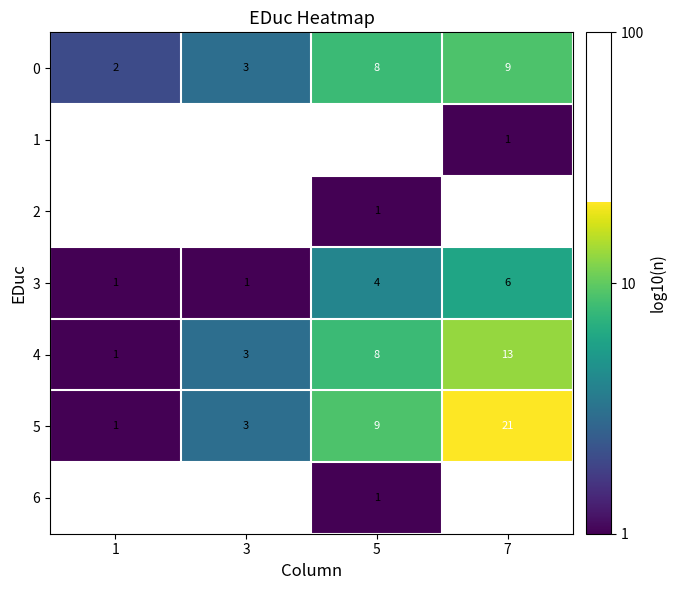

Is the value of 4 at 3 greater than the value of 0 at 7?

No